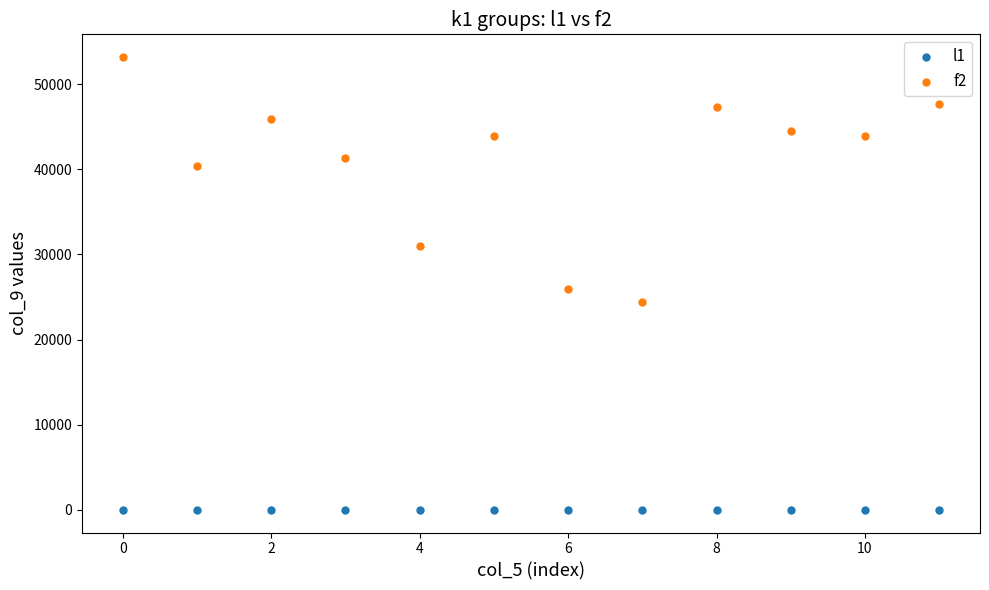

Which series reaches the minimum Y coordinate?

l1